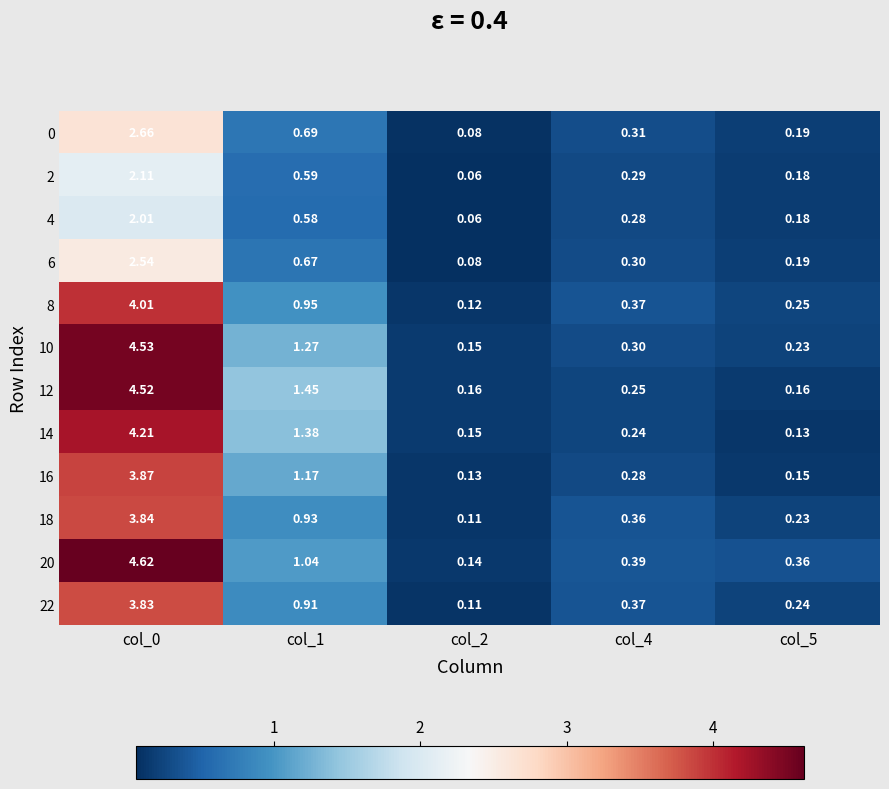

What is the spread (max minus min) of values at col_0?

2.6